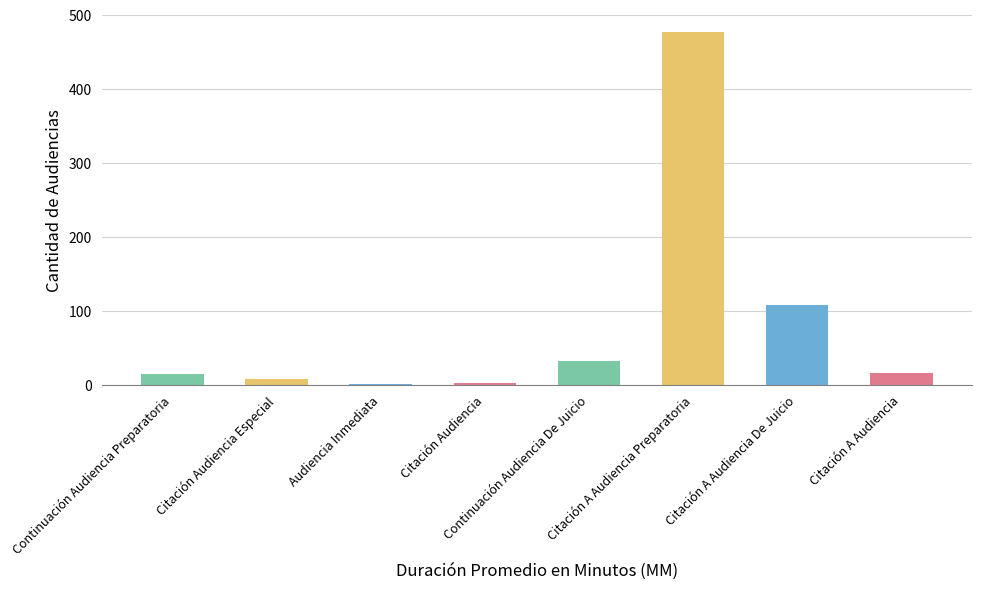

Is it true that the value at Citación Audiencia Especial is 8?

True